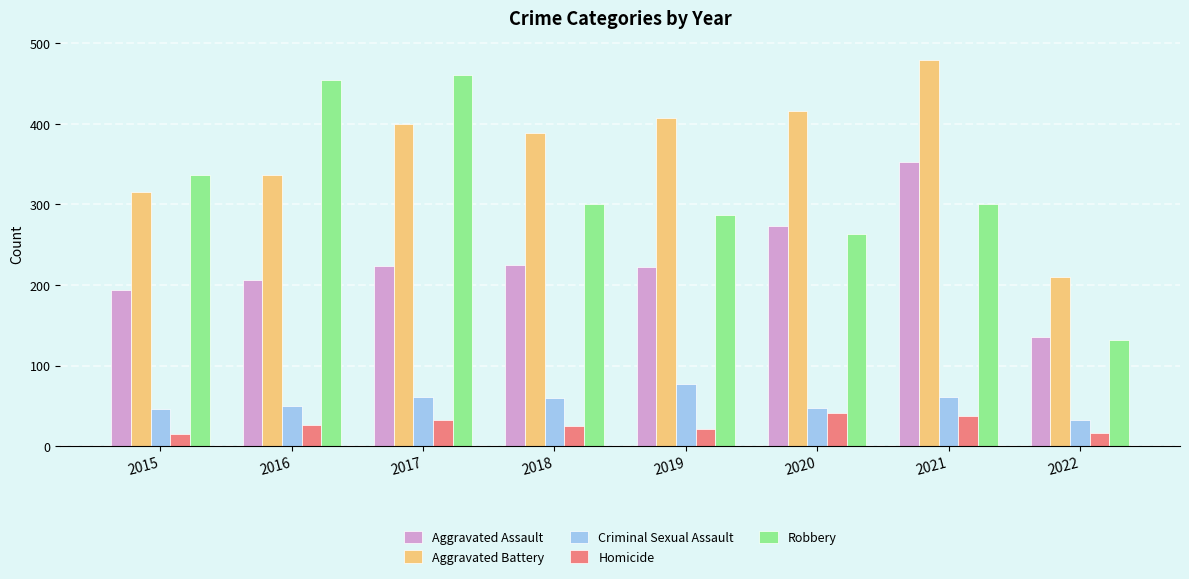

What is the sum of all Aggravated Battery values?

2953